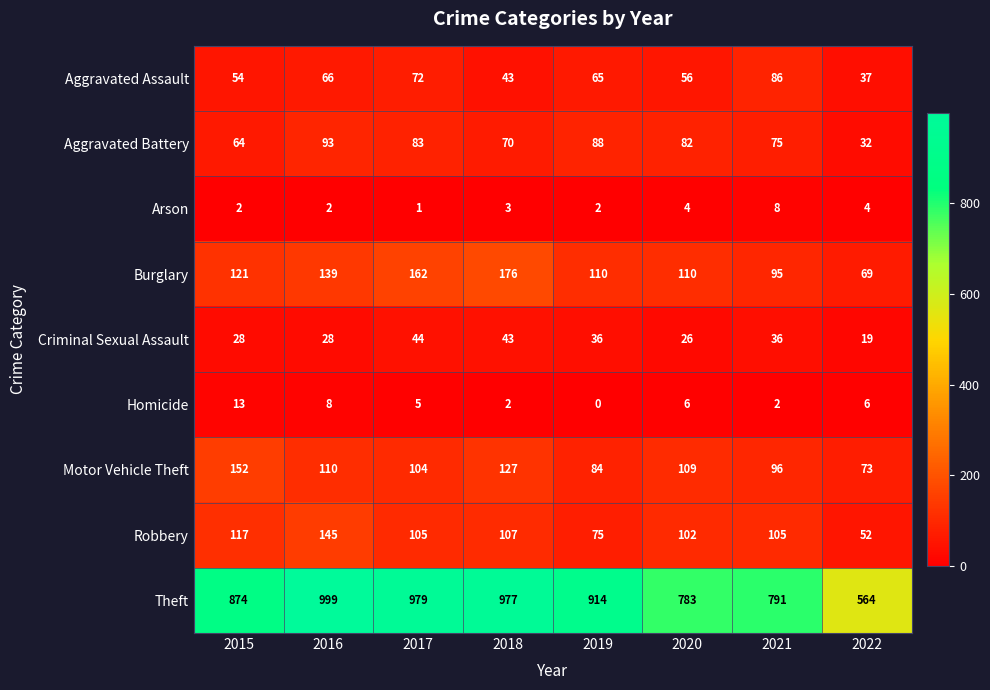

Read the Aggravated Assault value at 2018, to the nearest 5.

45